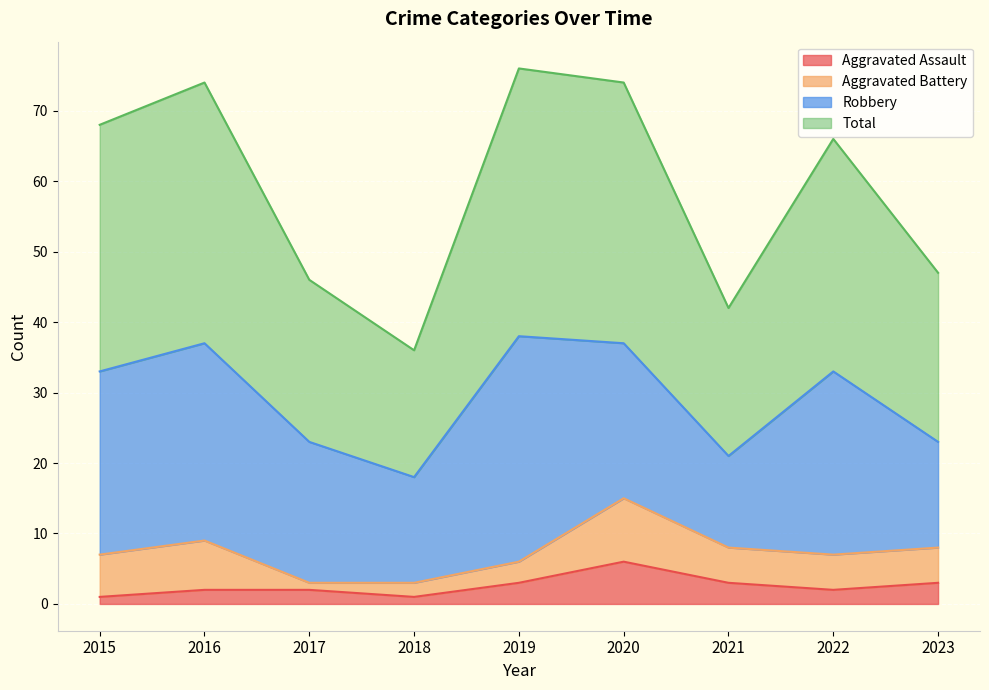

How many interior local peaks does the Total series have?

3